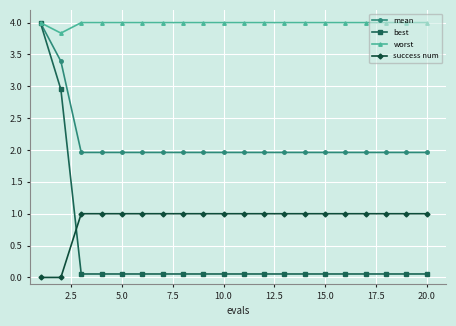

Which series has the largest total across all categories?

worst